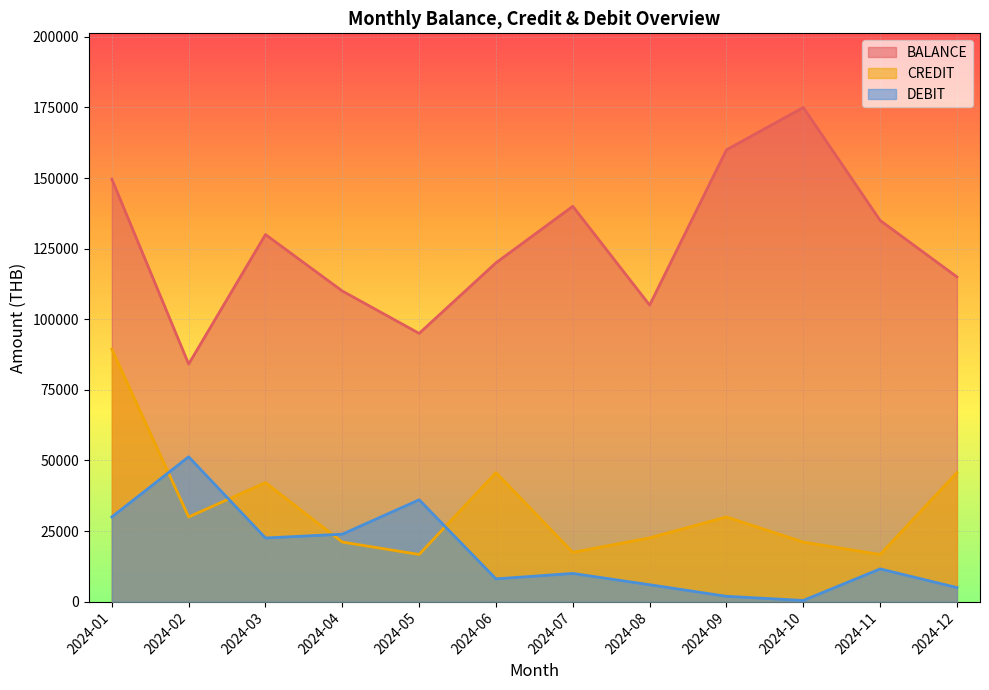

Which series changed the most between 2024-03 and 2024-04?

CREDIT